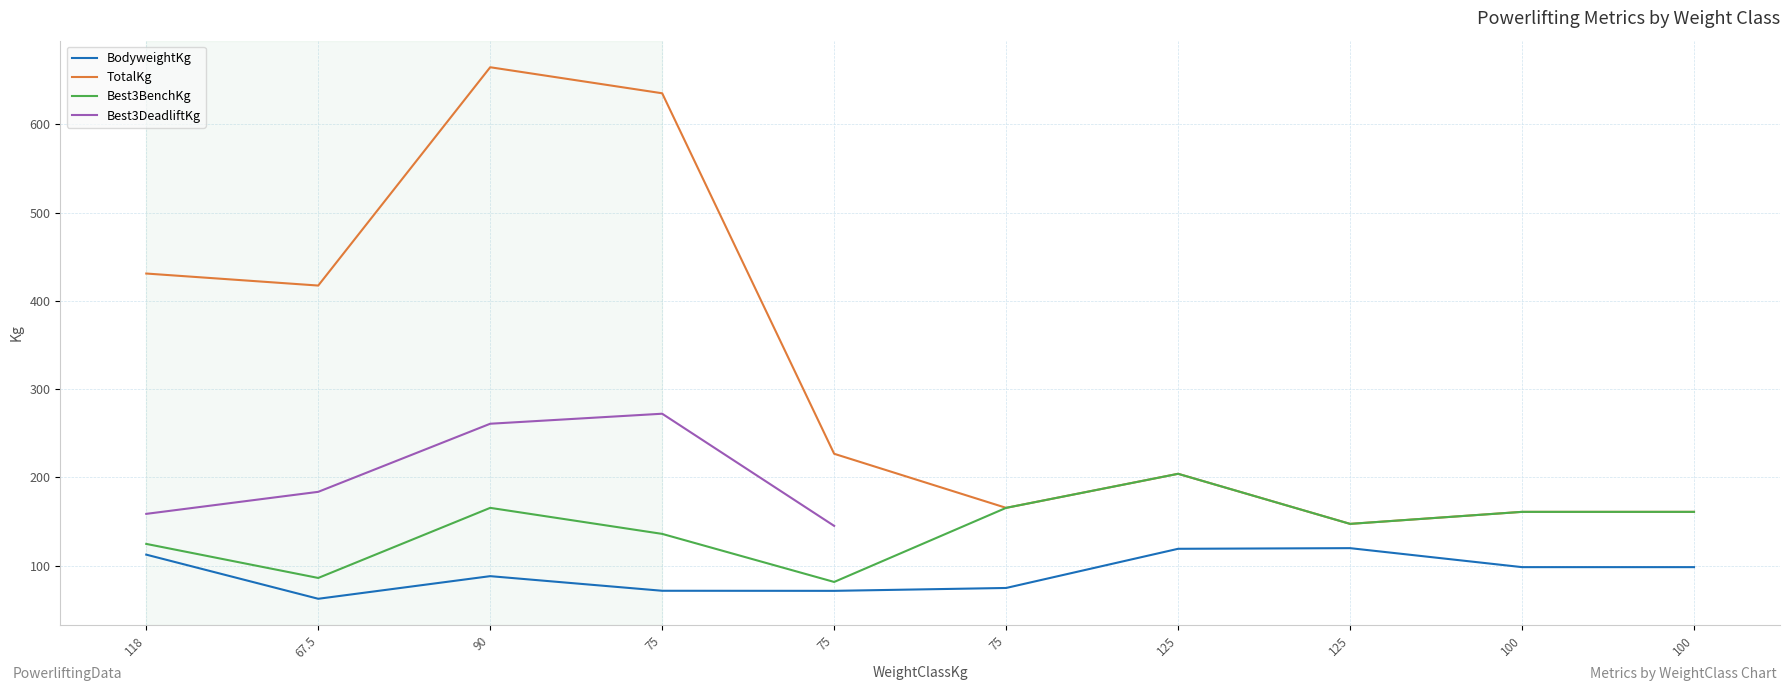

Which category has the highest value in the Best3BenchKg series?

125